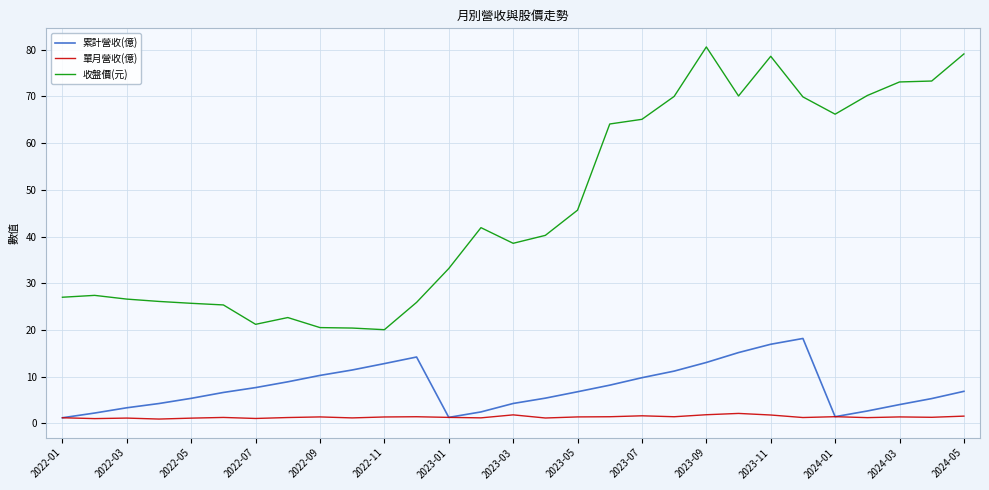

True or false: 單月營收(億) and 收盤價(元) cross at least once.

False